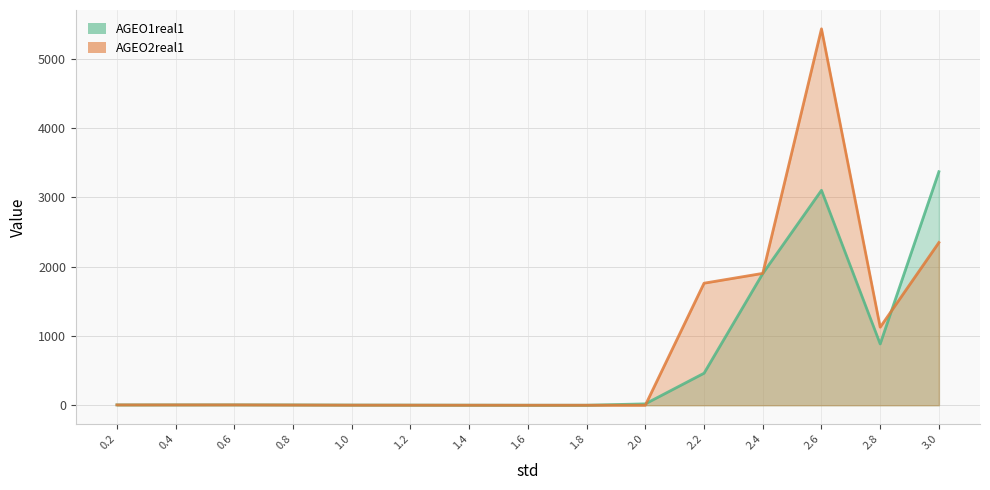

What is the greatest value displayed?

5433.1